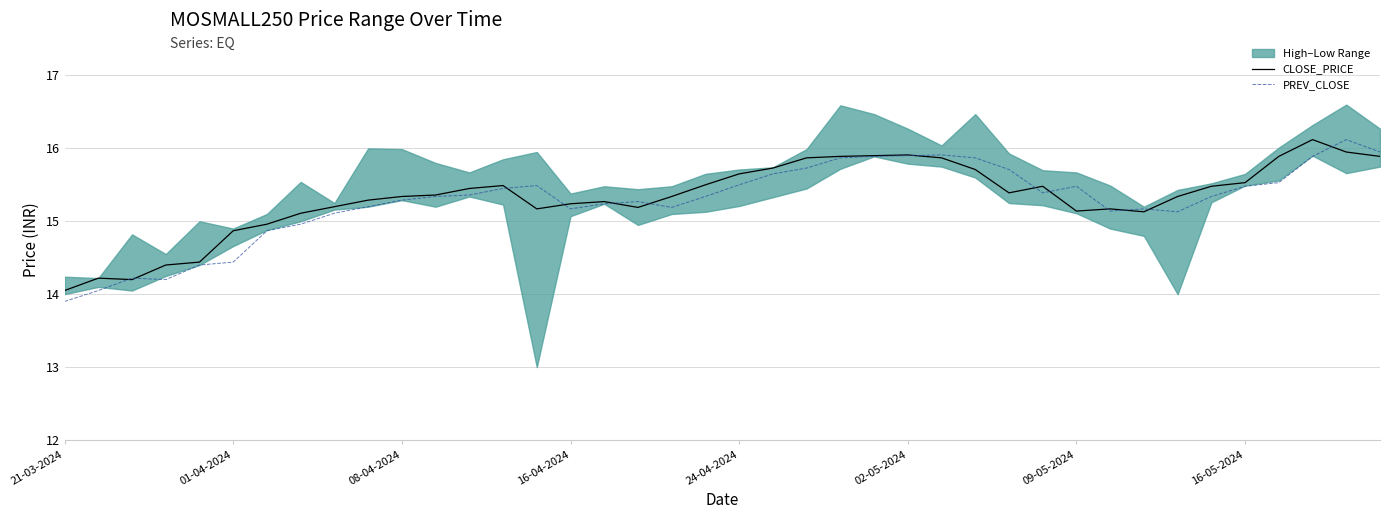

Which category has the lowest value in the PREV_CLOSE series?

21-03-2024